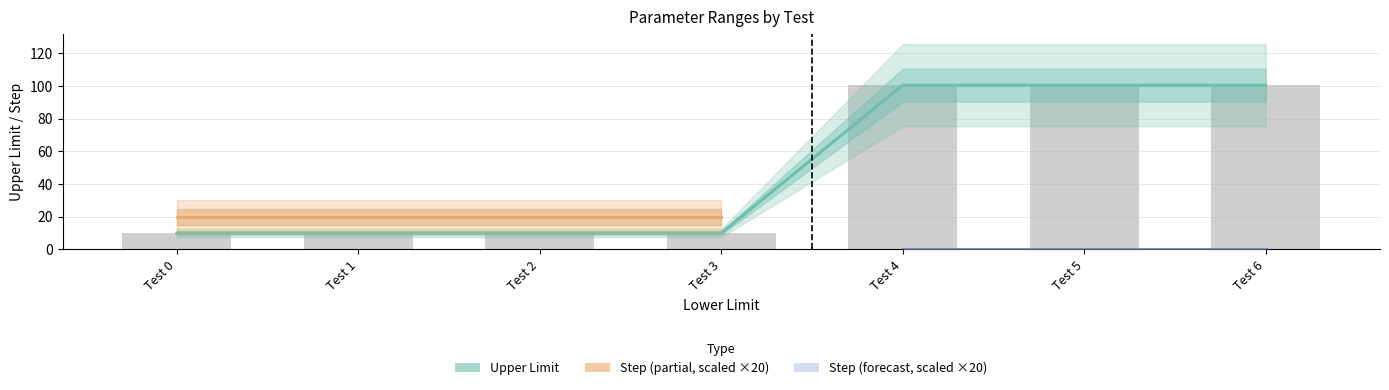

The Step series shows 100.5 at Test 4. True or false?

True